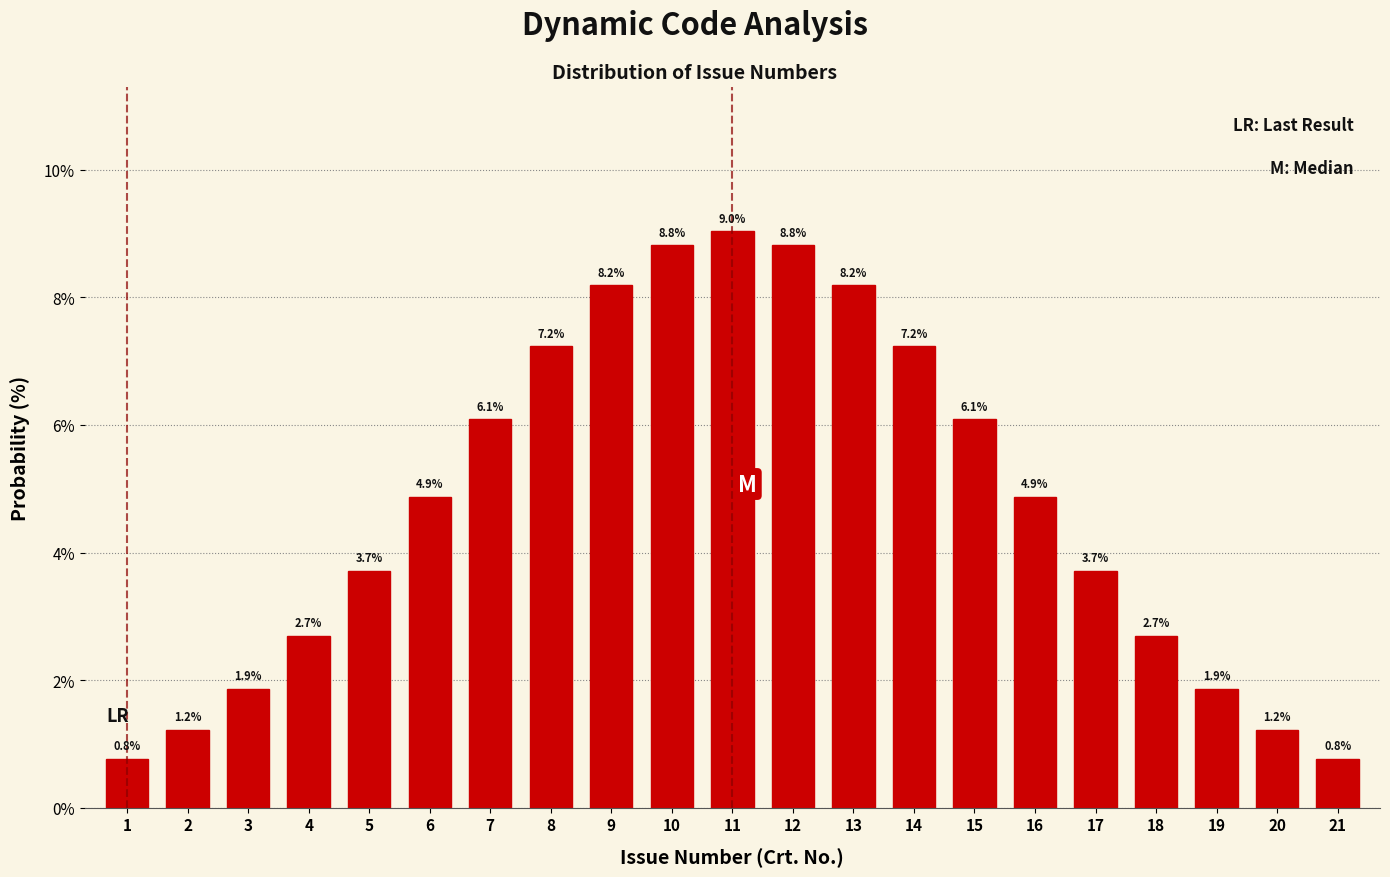

Reading left to right, extract all data points from this chart.

1=0.8	2=1.2	3=1.9	4=2.7	5=3.7	6=4.9	7=6.1	8=7.2	9=8.2	10=8.8	11=9.0	12=8.8	13=8.2	14=7.2	15=6.1	16=4.9	17=3.7	18=2.7	19=1.9	20=1.2	21=0.8